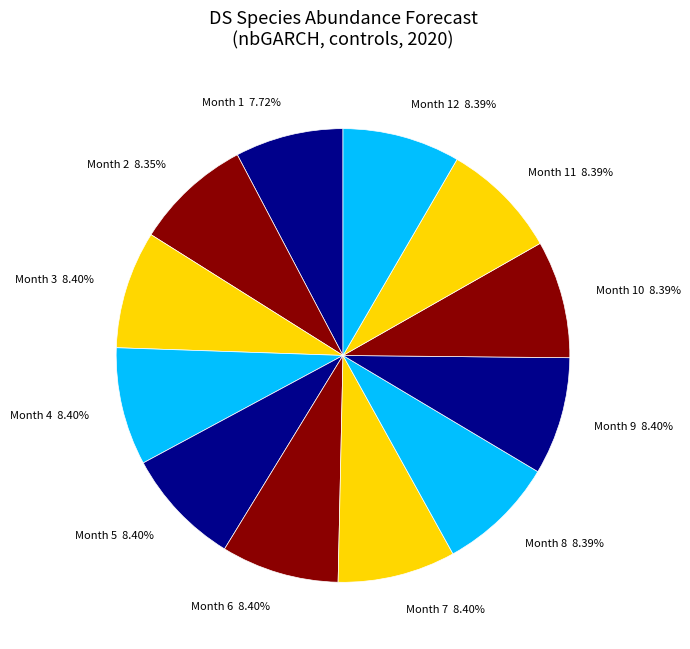

Which slice is the smallest?

Month 1